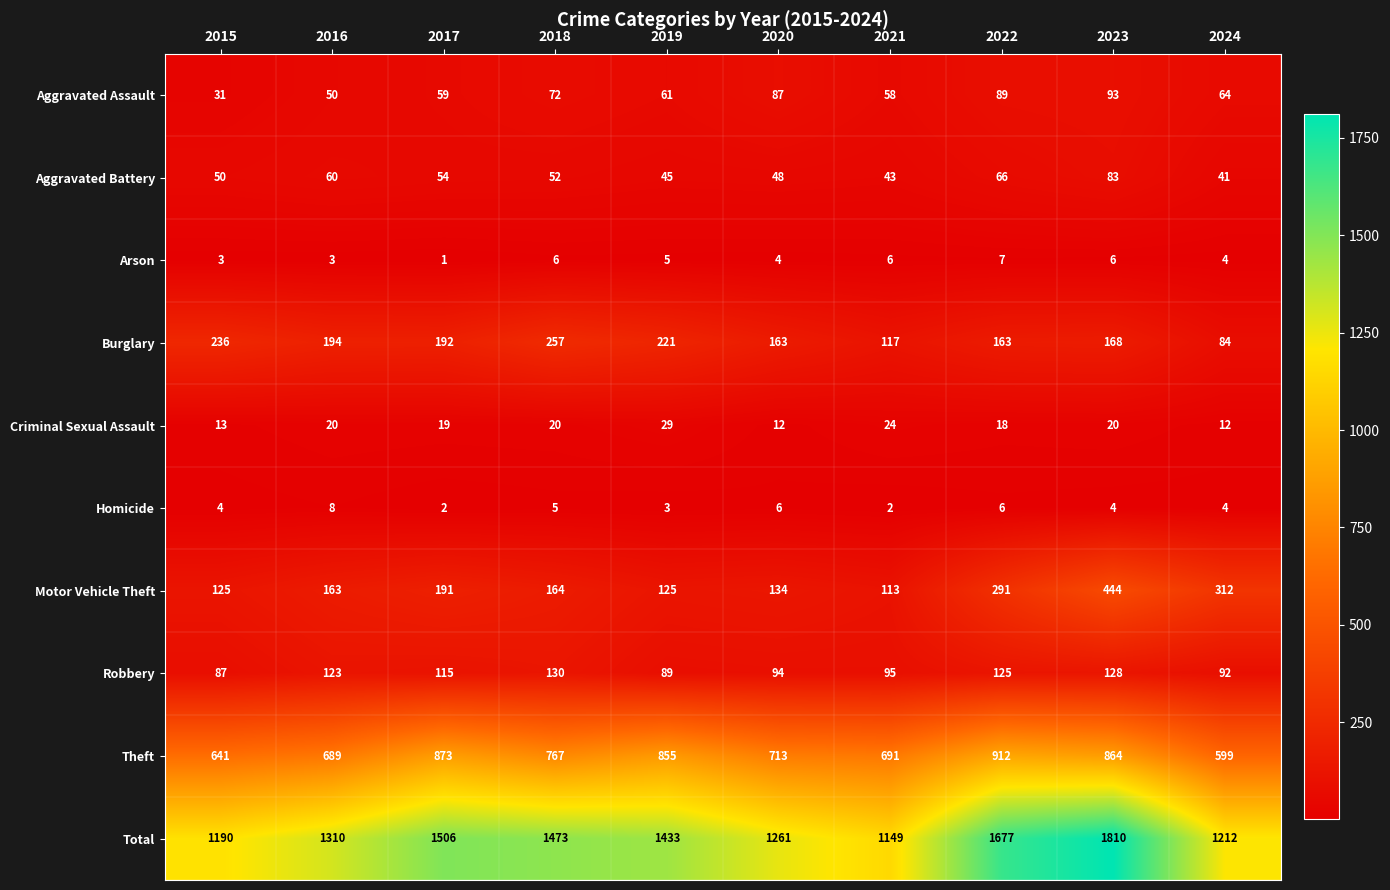

What is the maximum value shown in the chart?

1810